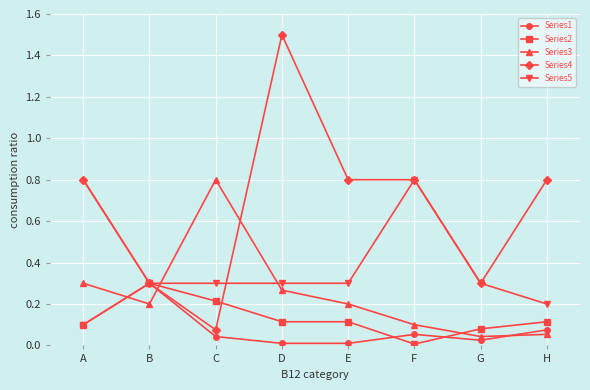

At which category does Series4 reach its first local peak?

D